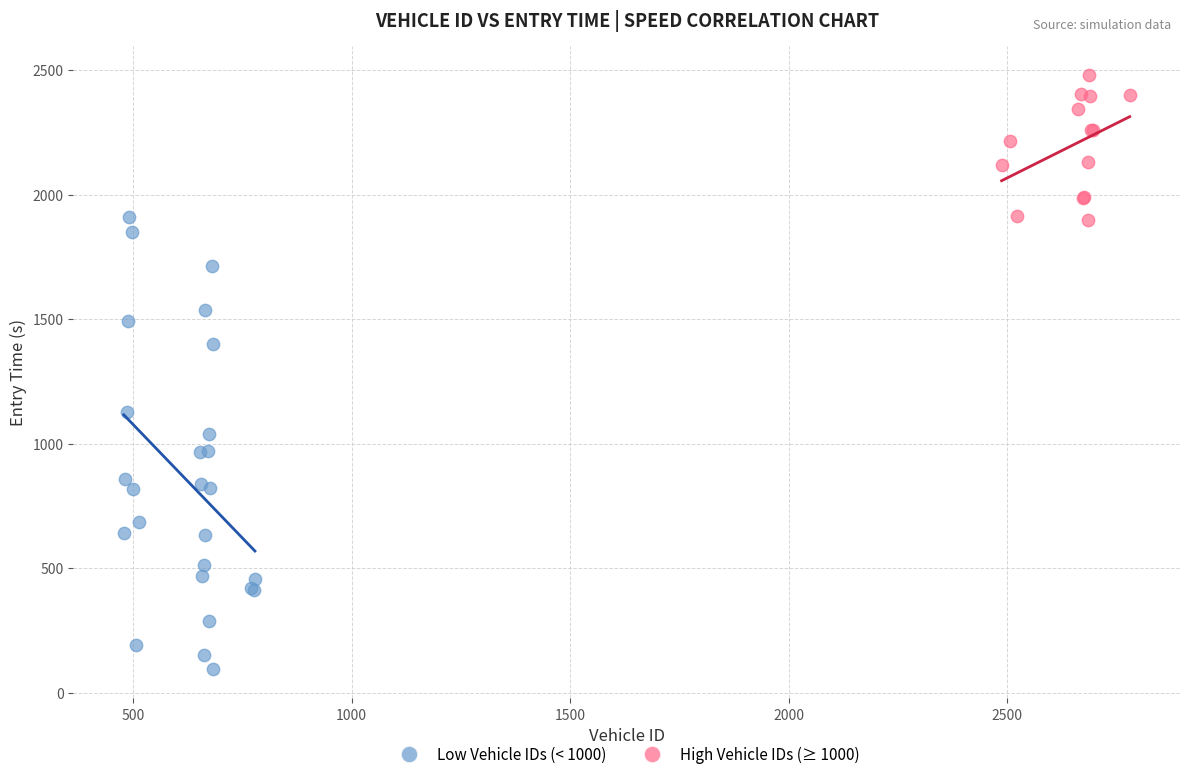

Which series has the widest spread of Y values?

Low Vehicle IDs (< 1000)